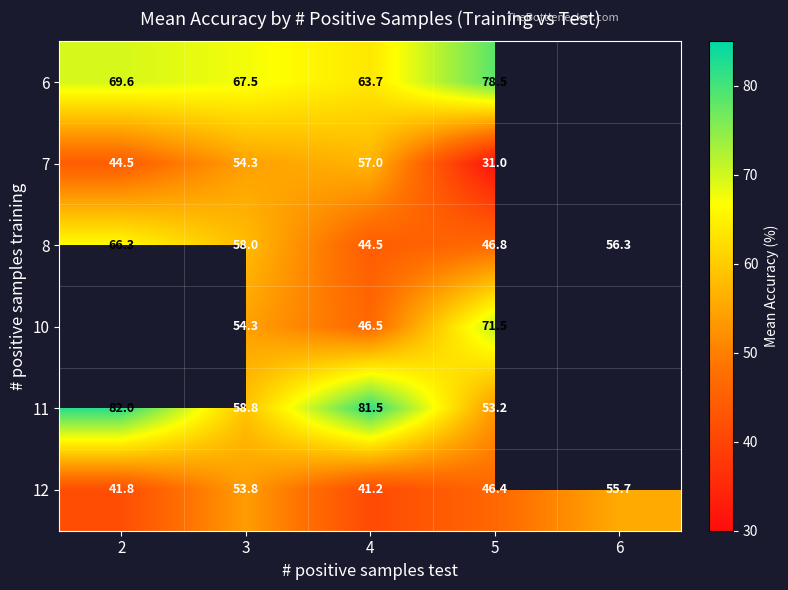

Rank the series at 5 from lowest to highest value.

7, 12, 8, 11, 10, 6